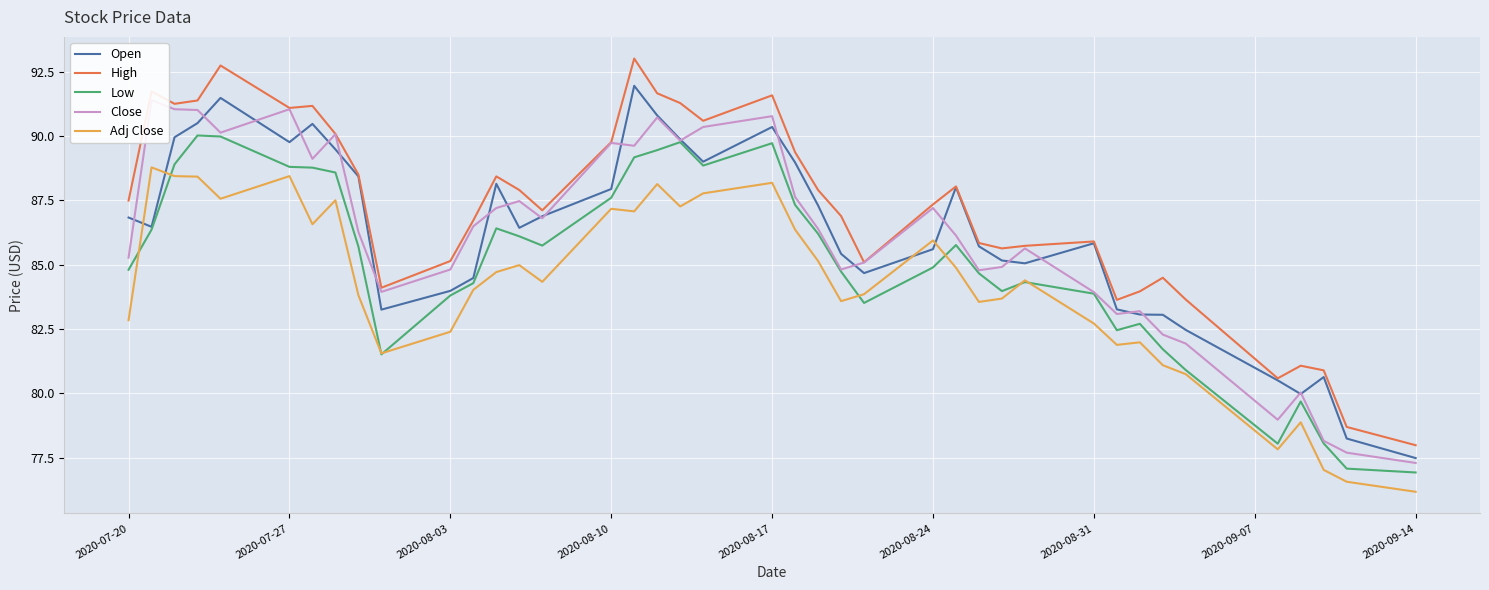

At which label is Open closest to 84?

2020-08-03